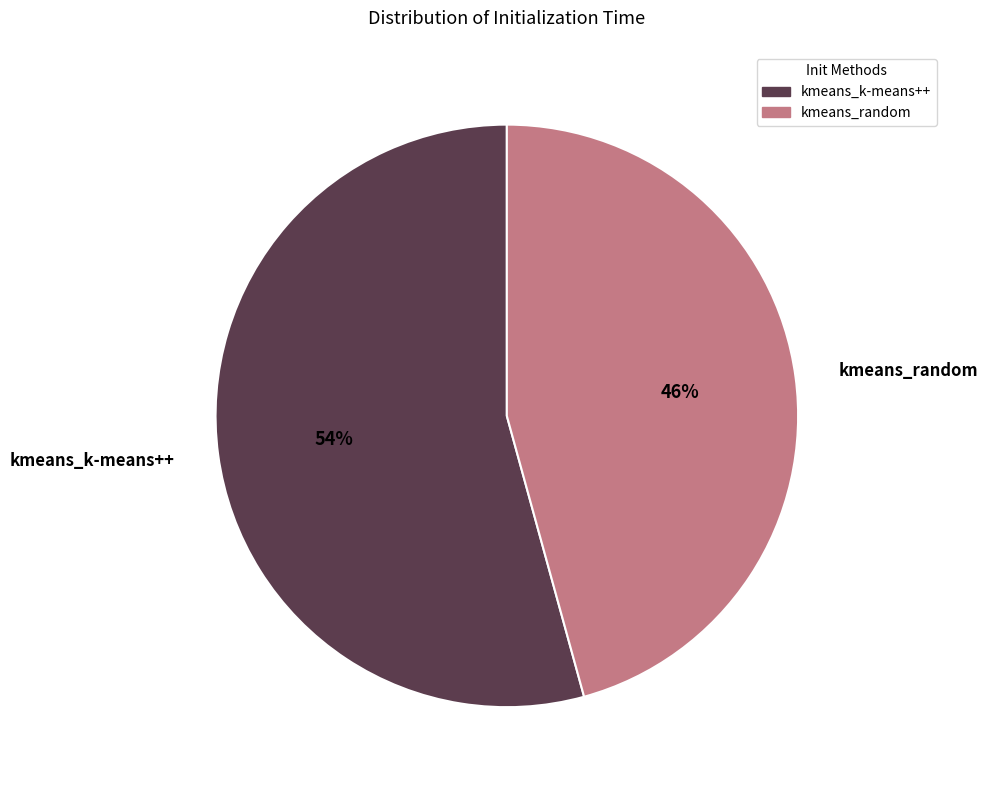

What is the largest slice in the pie chart?

kmeans_k-means++